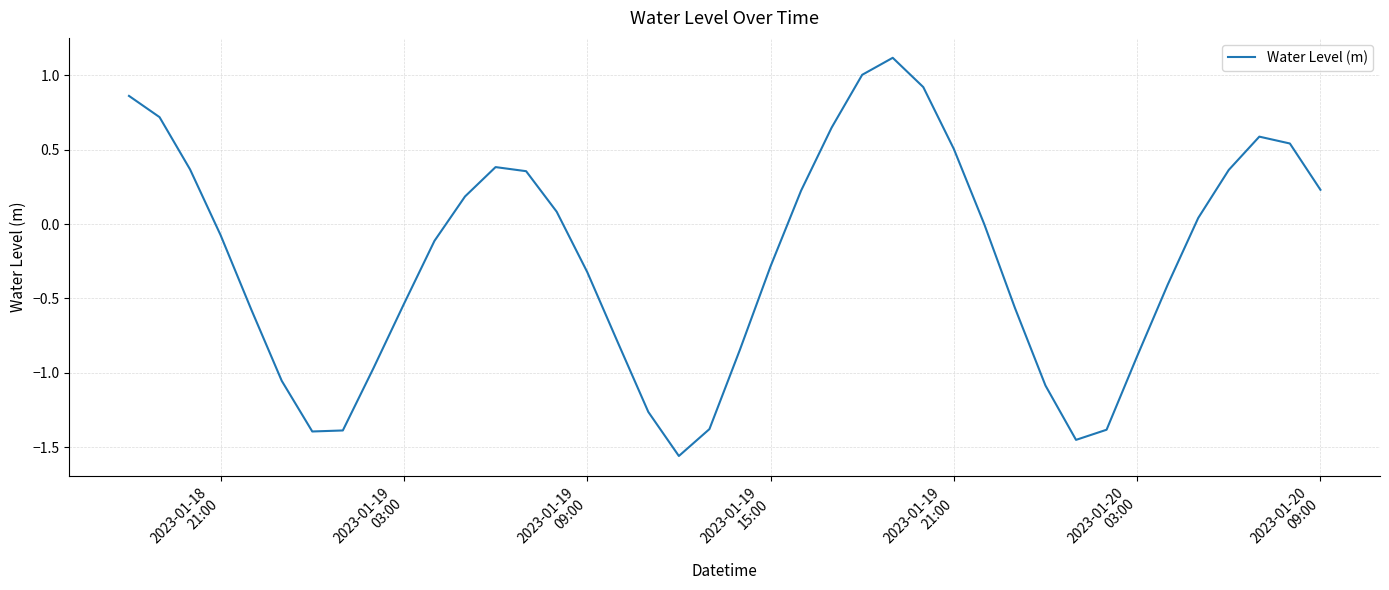

What is the maximum value shown in the chart?

1.1